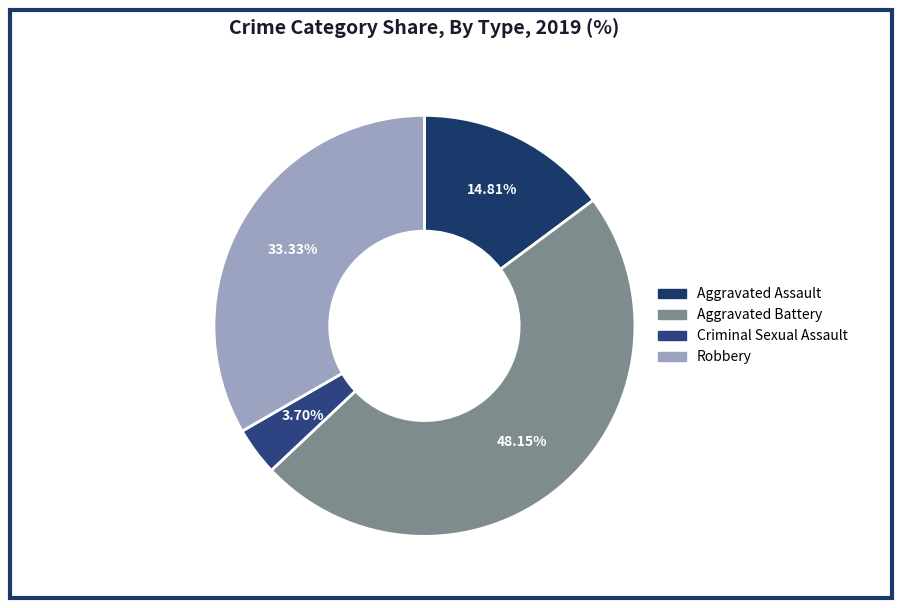

To the nearest percent, what is the difference between the largest and smallest slice percentages?

44%